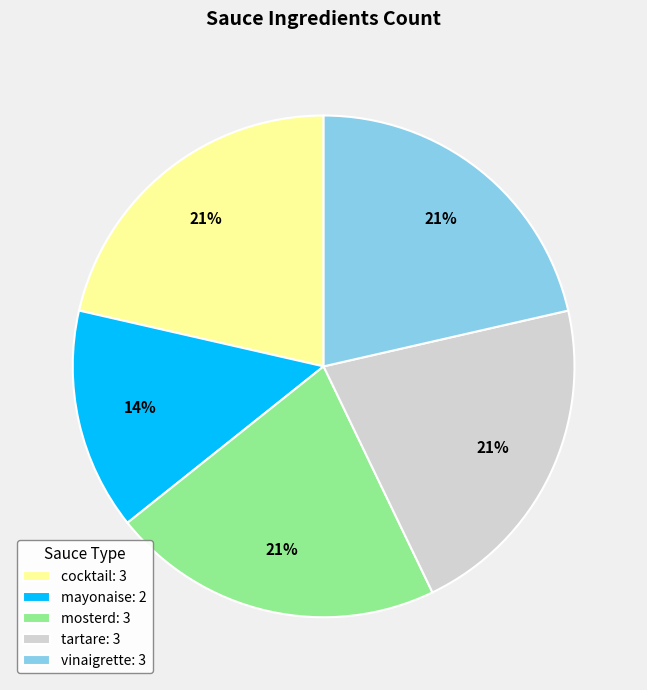

To the nearest percent, what portion does mosterd represent?

21%